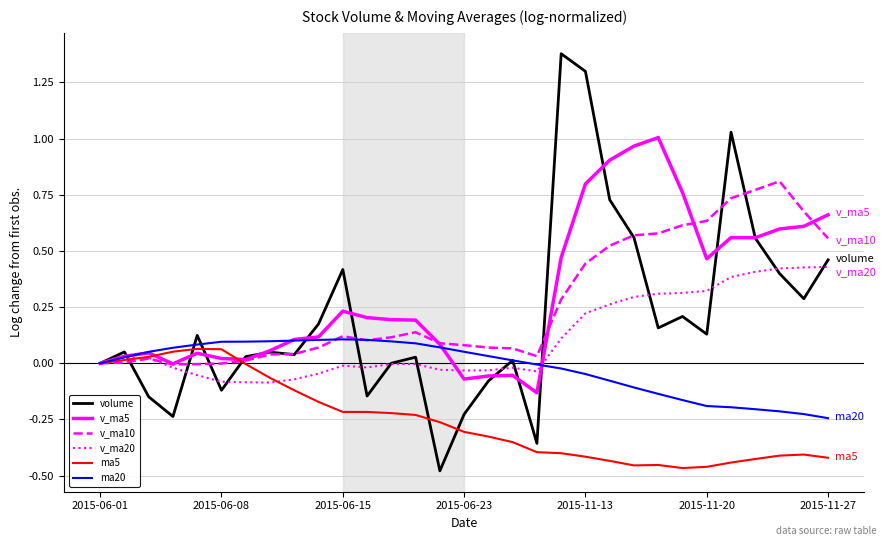

Which series has the widest spread of values?

volume